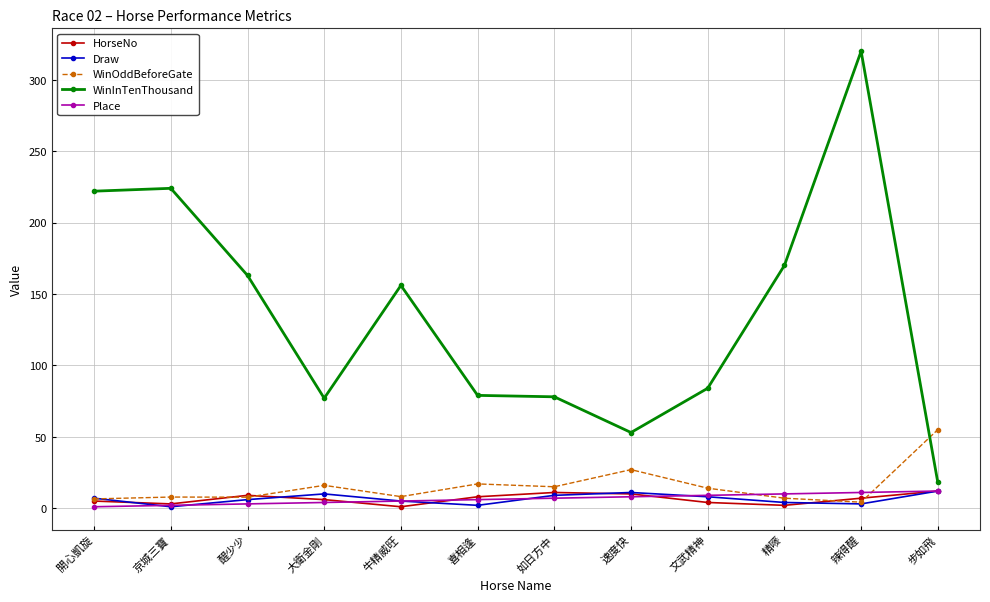

Does the chart display data point markers on the line(s)?

Yes